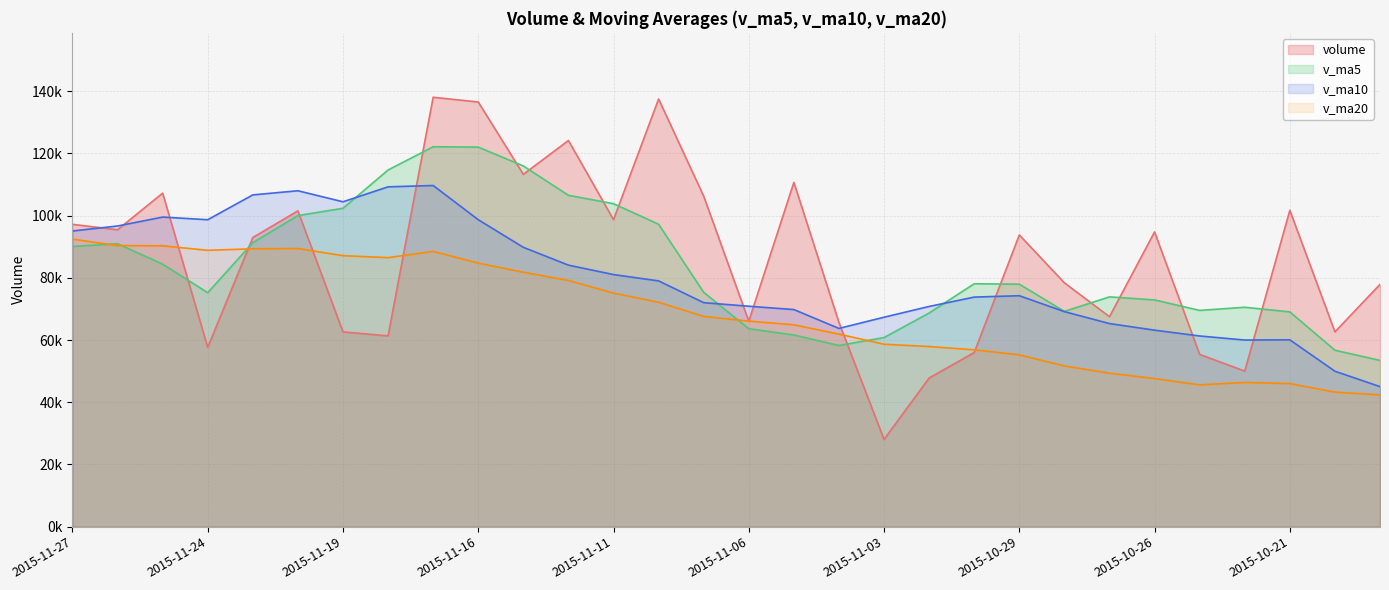

Which series changed the most between 2015-11-27 and 2015-10-28?

v_ma20